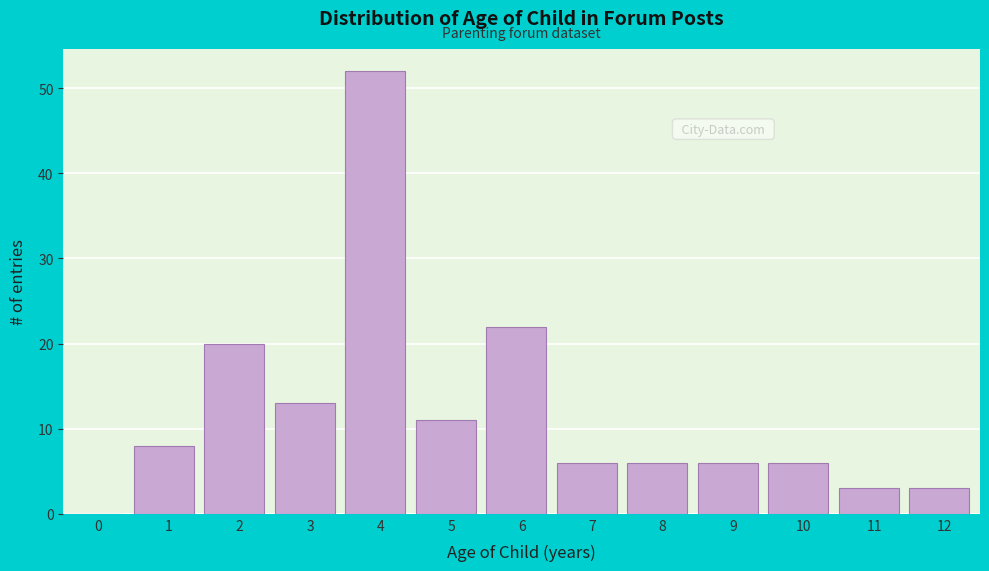

Reading left to right, what are all the values shown in this chart?

0=0	1=8	2=20	3=13	4=52	5=11	6=22	7=6	8=6	9=6	10=6	11=3	12=3